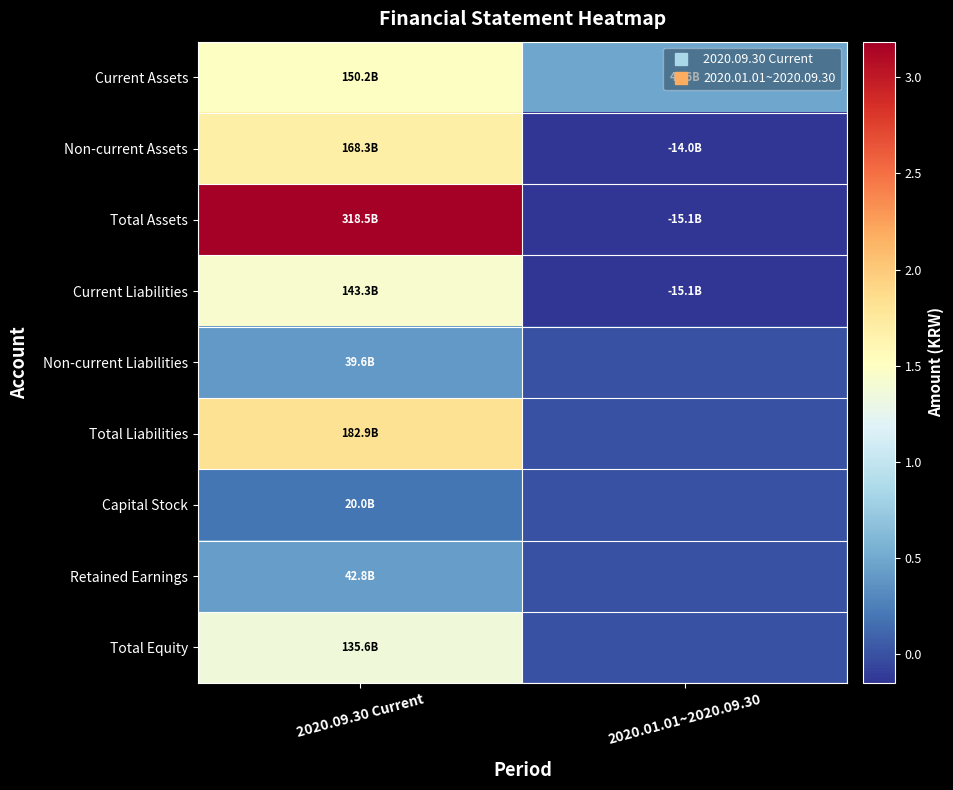

Which category has the highest value across all series?

2020.09.30 Current